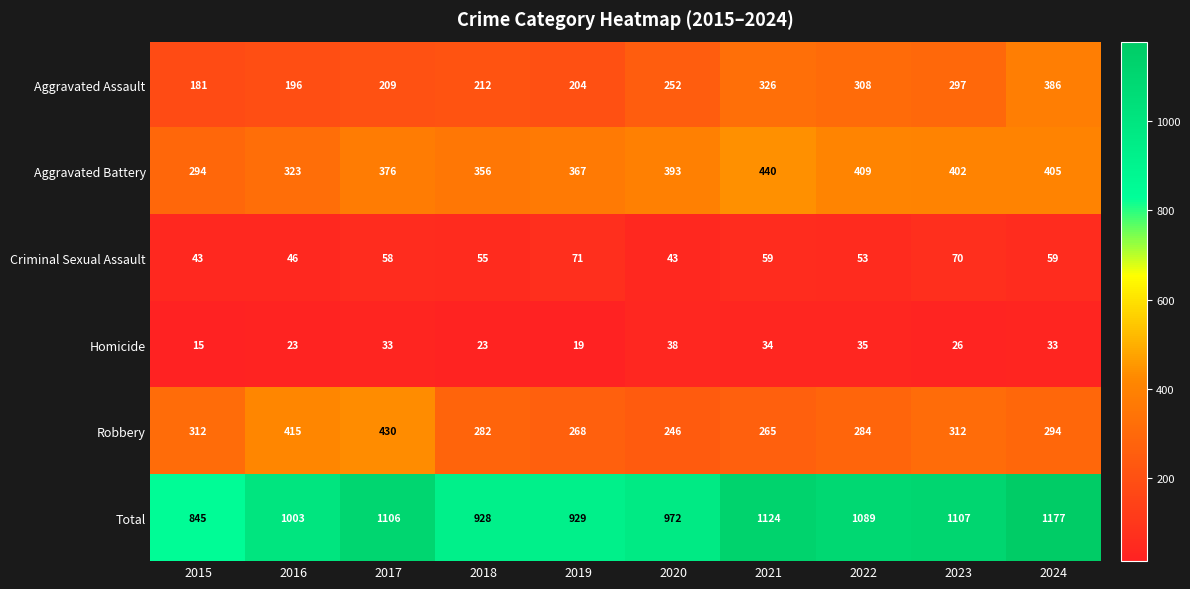

Is it true that Aggravated Assault equals 459 at 2023?

False